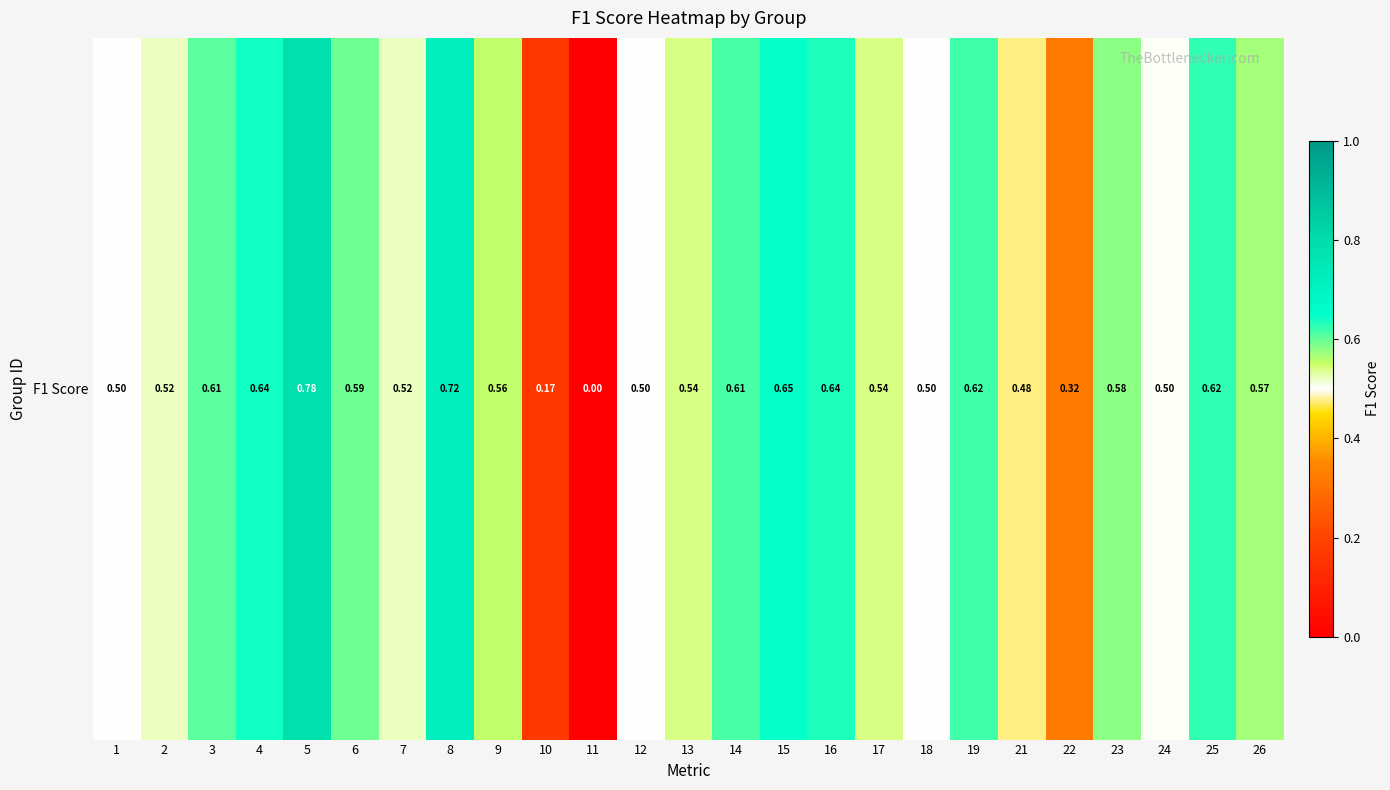

Is it true that the value at 19 is 0.4?

False